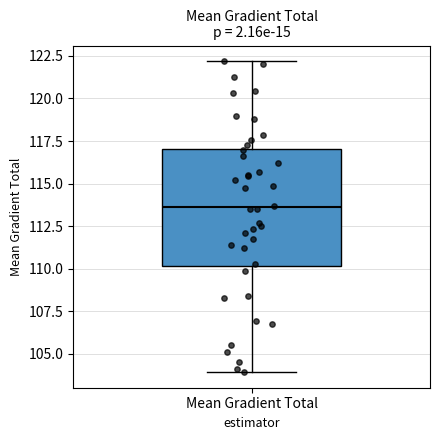

Transcribe this box plot: give where the median line is, the range the box spans, and where the two whiskers end, as read against the y-axis. The values are not printed on the chart, so give them approximately, as read against the axis.

median 113.5, box 110.0 to 117.0, whiskers 104.0 to 122.0